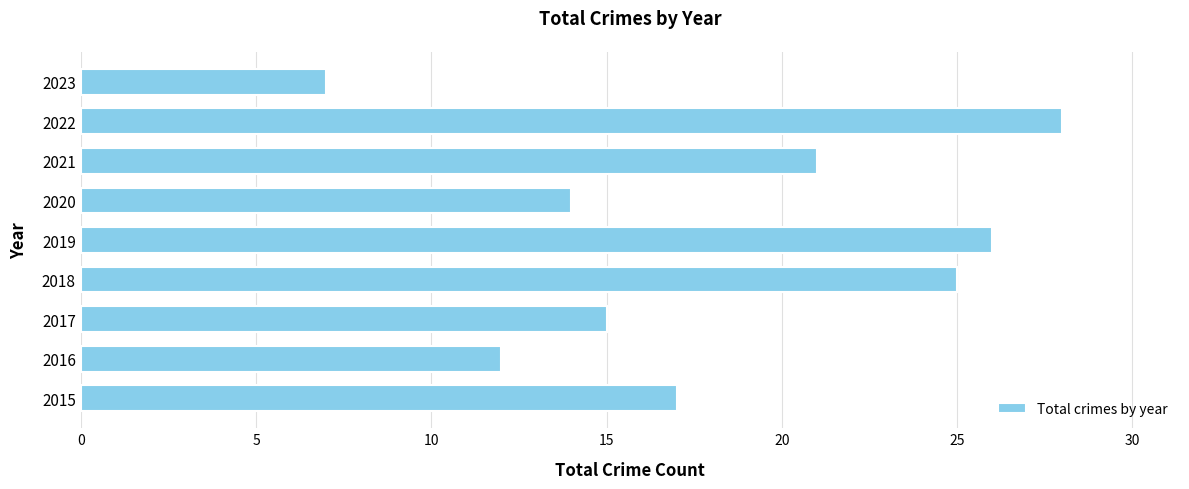

Is it true that the value at 2020 is 8?

False